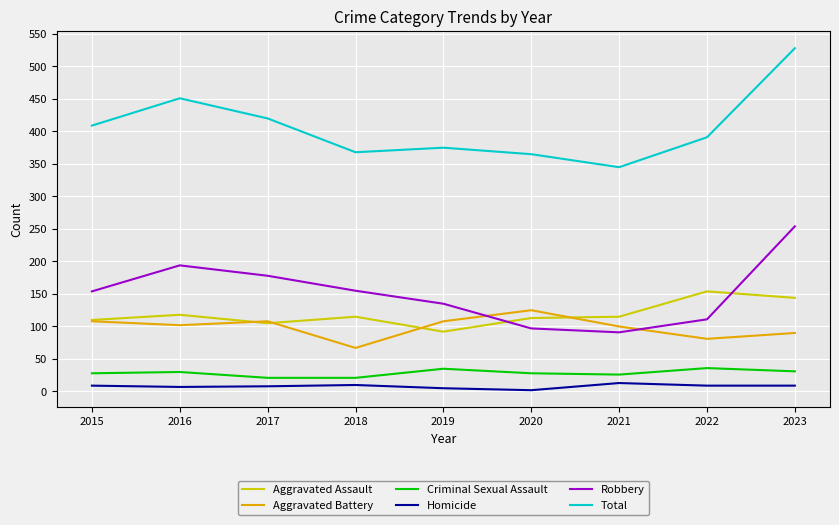

True or false: Robbery has a value of 82 at 2019.

False